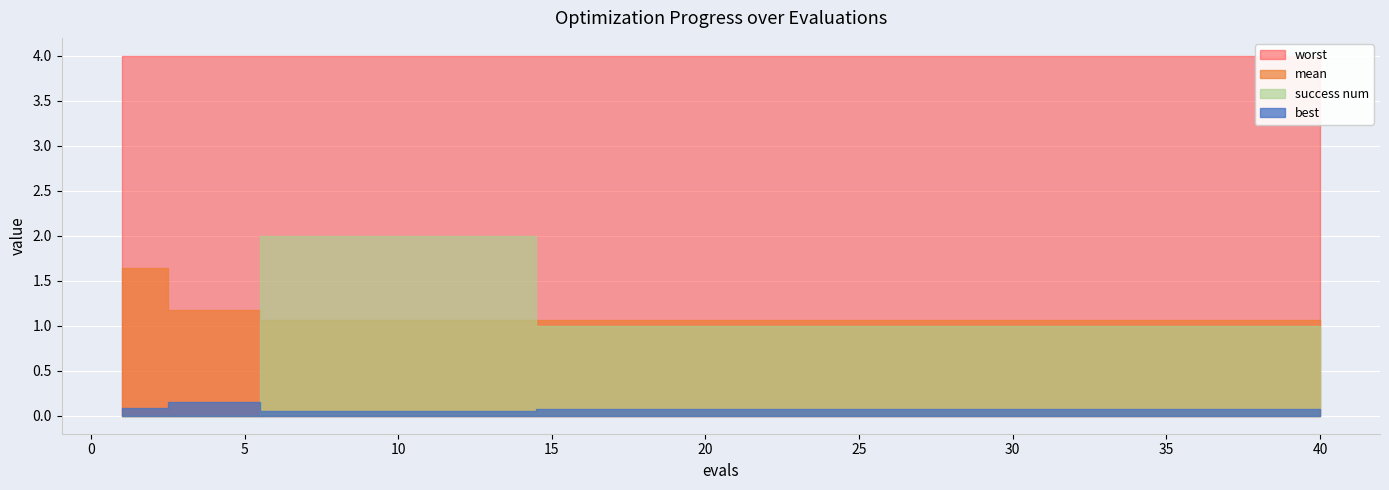

At which category does the chart reach its minimum across all series?

1